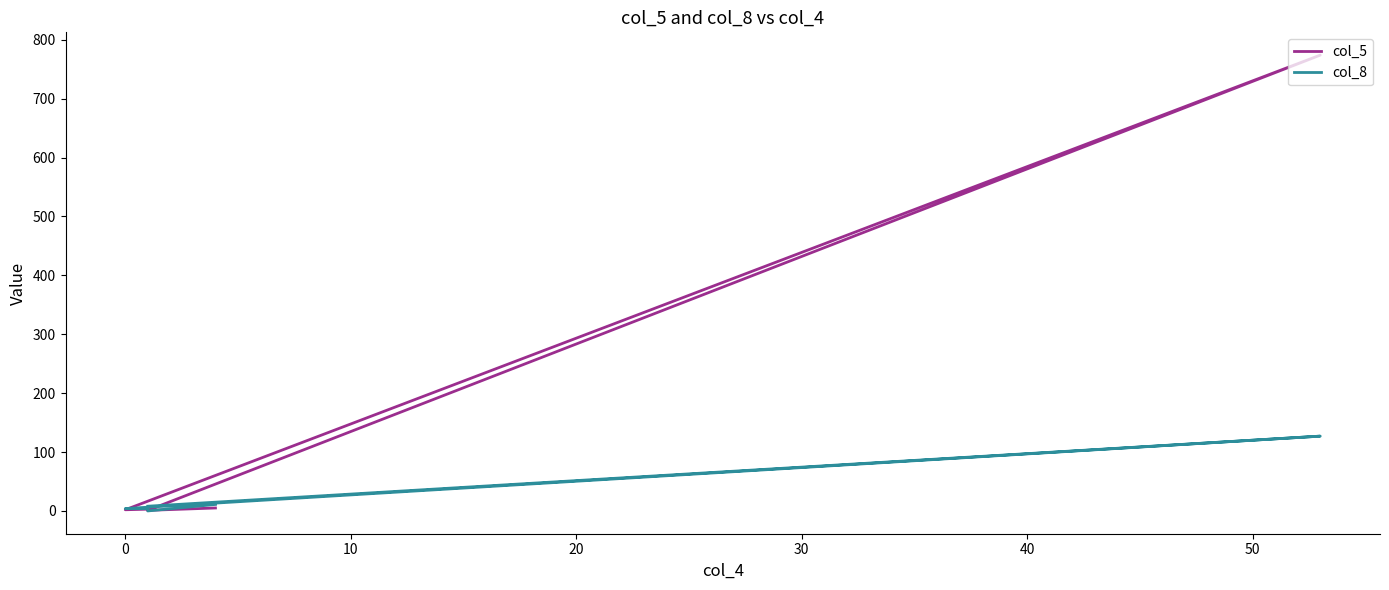

What is the label of the 4th point from the left?

20